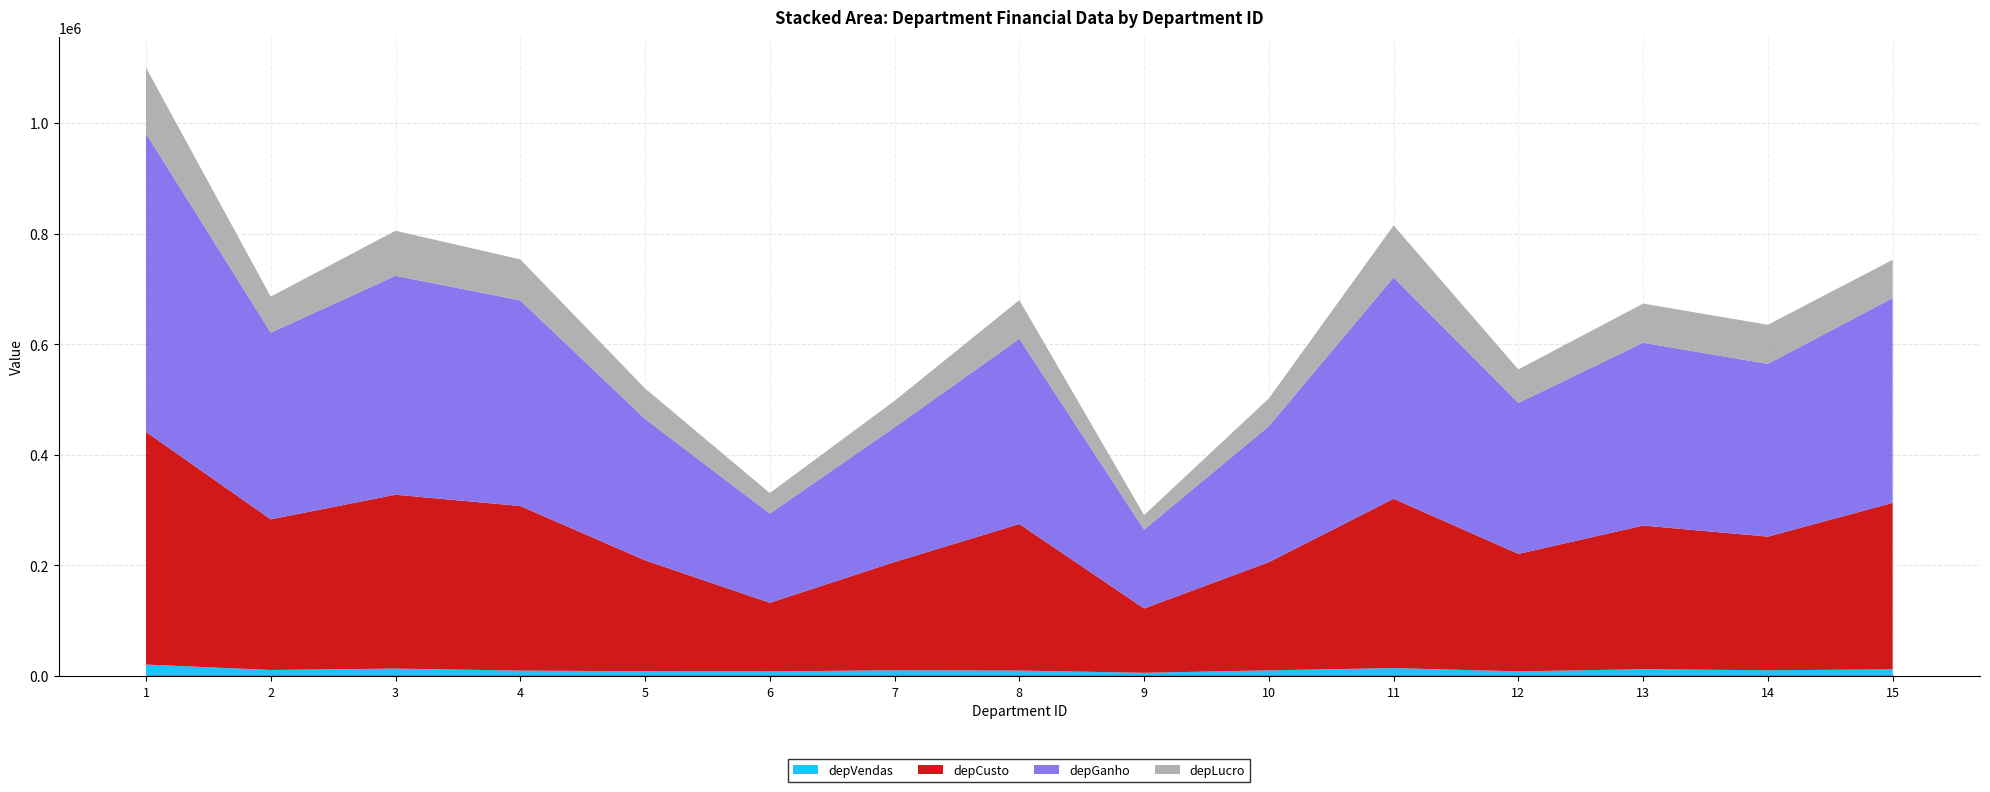

How many distinct data groups are displayed?

4